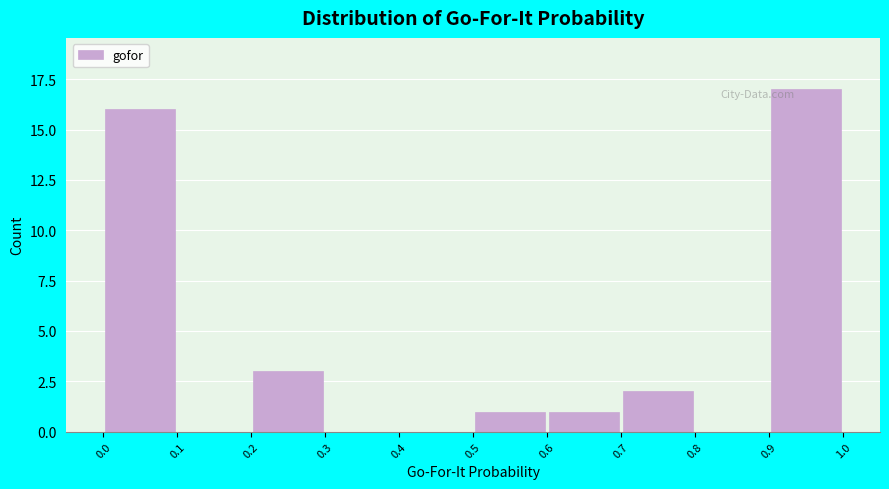

What is the height of the bar covering 0.0 to 0.1 on the x-axis? The values are not printed on the chart, so give them approximately, as read against the axis.

16